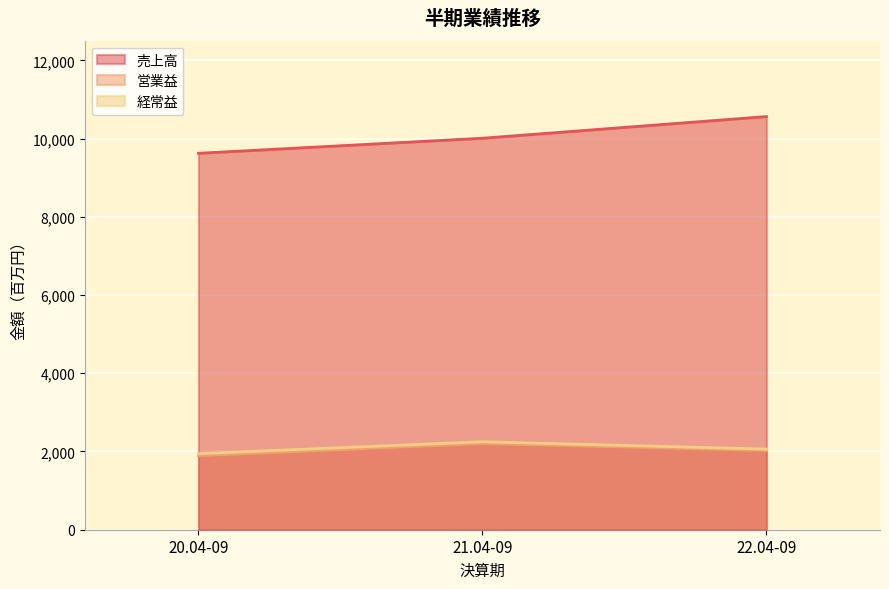

Which series has the largest range (max minus min)?

売上高